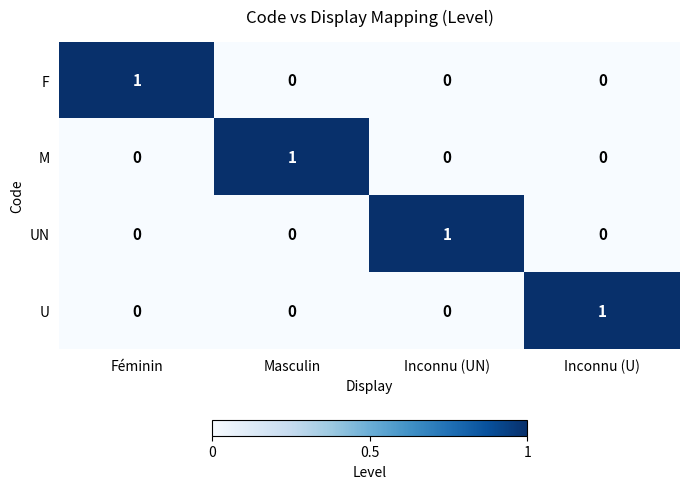

True or false: F has a value of 0 at Inconnu (UN).

True